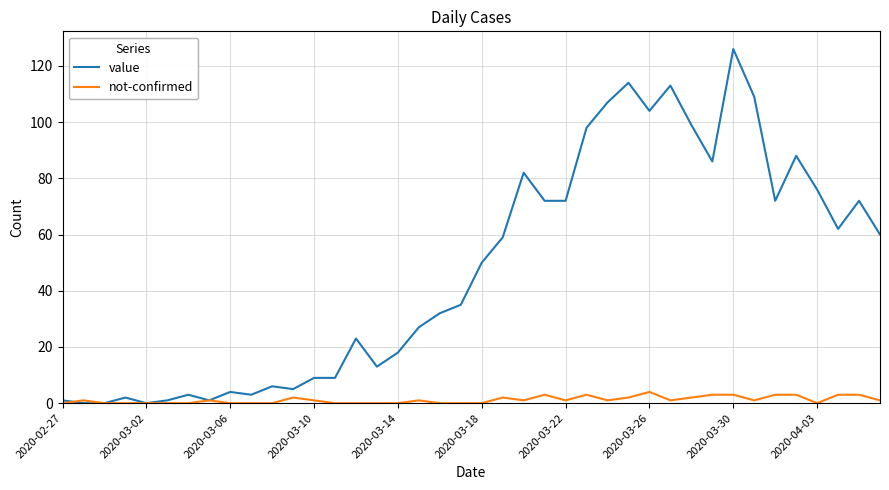

Reading left to right, extract all data points from this chart.

value: 1	0	0	2	0	1	3	1	4	3	6	5	9	9	23	13	18	27	32	35	50	59	82	72	72	98	107	114	104	113	99	86	126	109	72	88	76	62	72	60
not-confirmed: 0	1	0	0	0	0	0	1	0	0	0	2	1	0	0	0	0	1	0	0	0	2	1	3	1	3	1	2	4	1	2	3	3	1	3	3	0	3	3	1